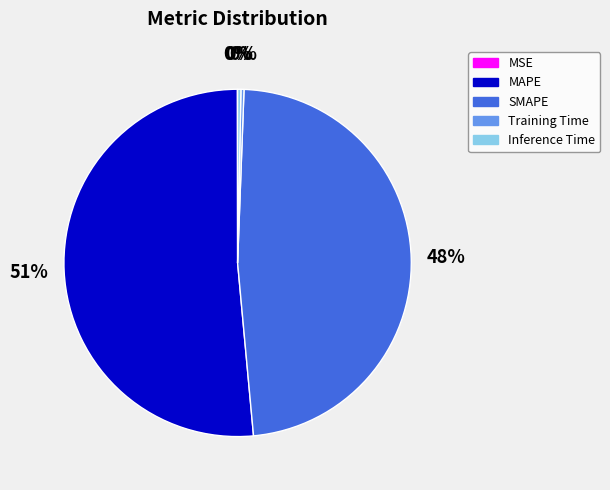

To the nearest percent, what is the average slice percentage?

20%